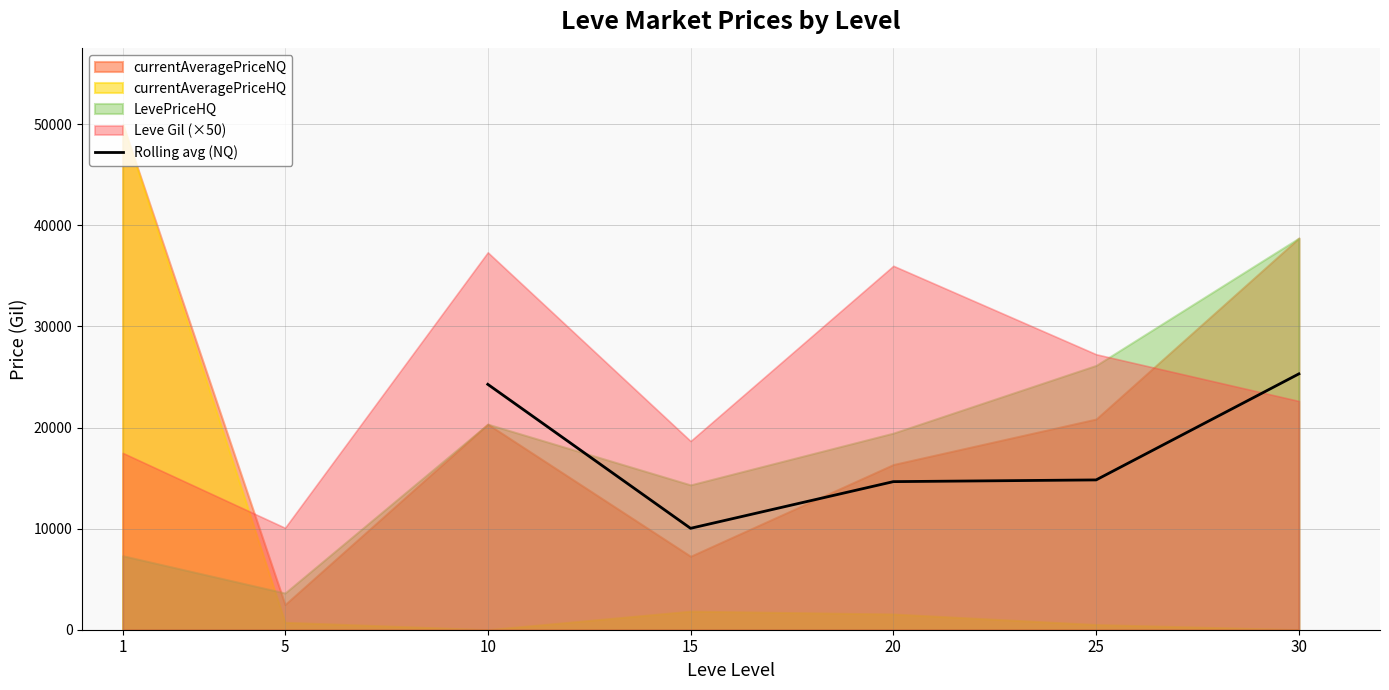

What is the smallest value displayed?

10031.5